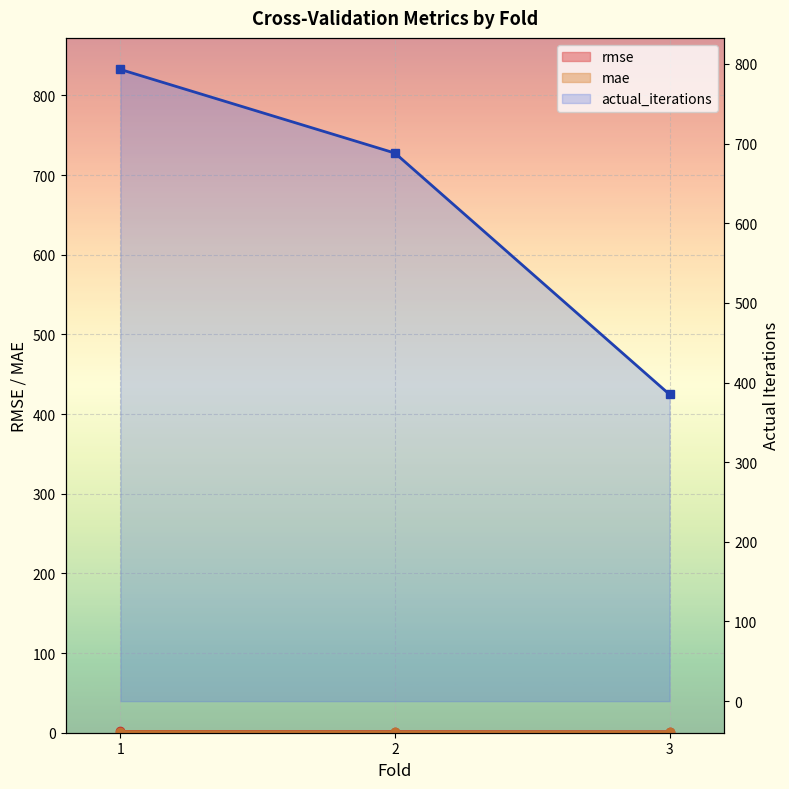

The value of mae at 1 is 0.3. True or false?

False